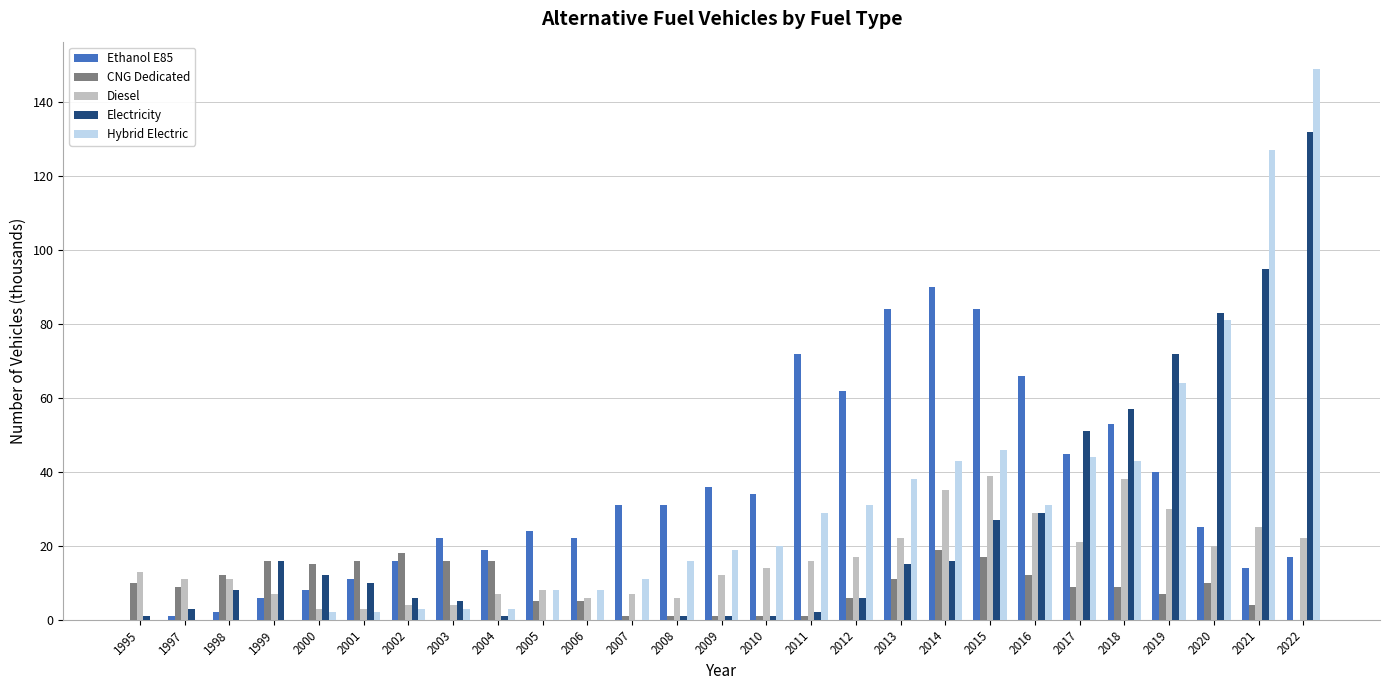

What is the difference between the Electricity values at 2016 and 1999?

13